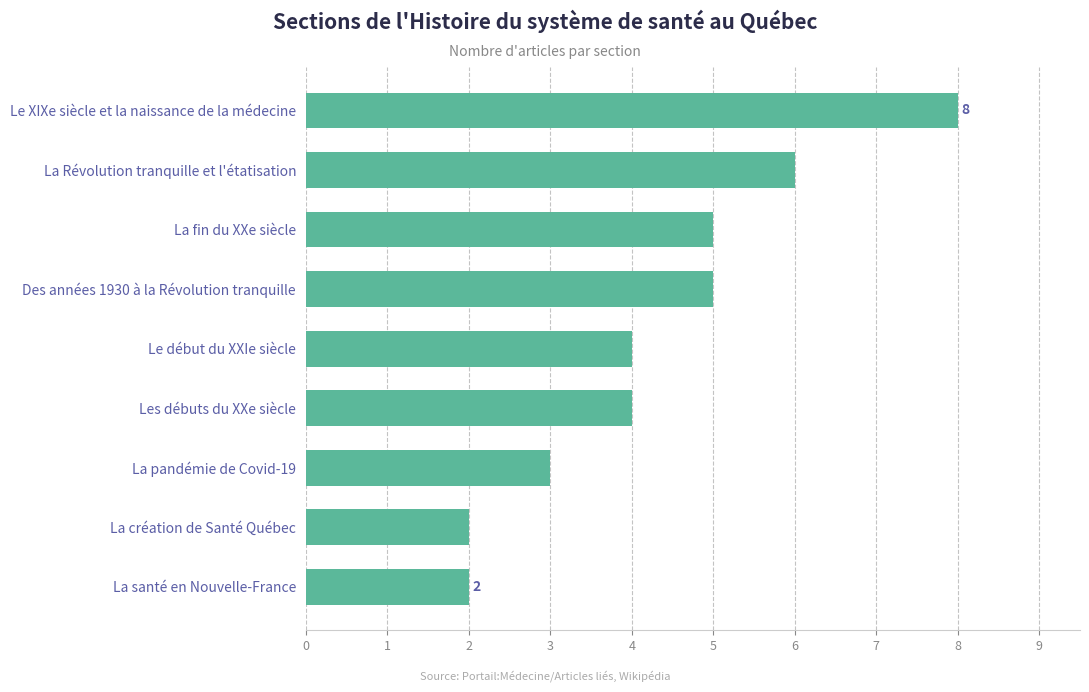

What is the greatest value displayed?

8